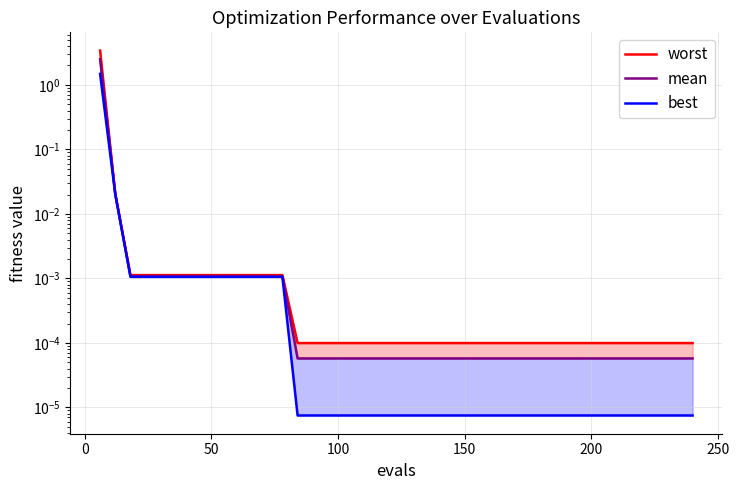

What is the sum of all best values?

1.5